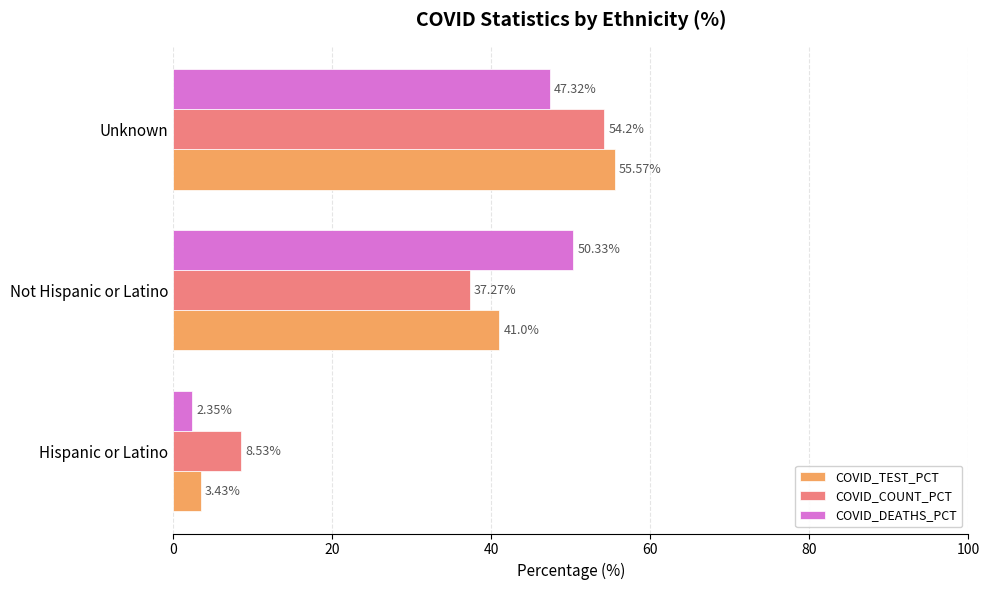

Count the number of categories in the chart.

3